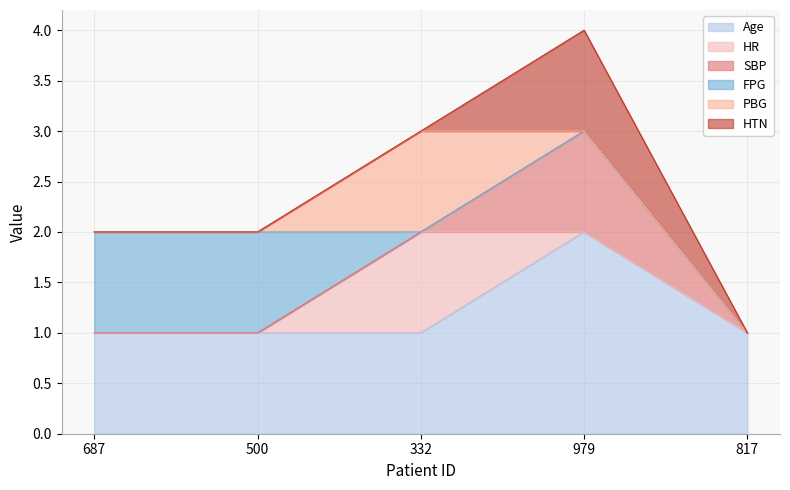

What is the value of the Age point at the 1st from the left?

1